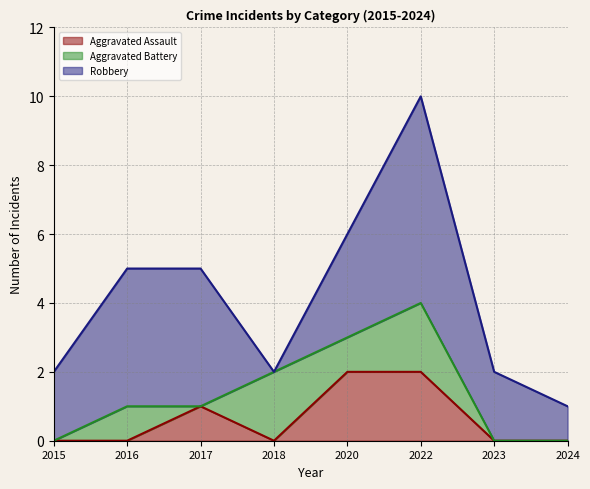

At 2023, list the series in order from largest to smallest.

Robbery, Aggravated Assault, Aggravated Battery